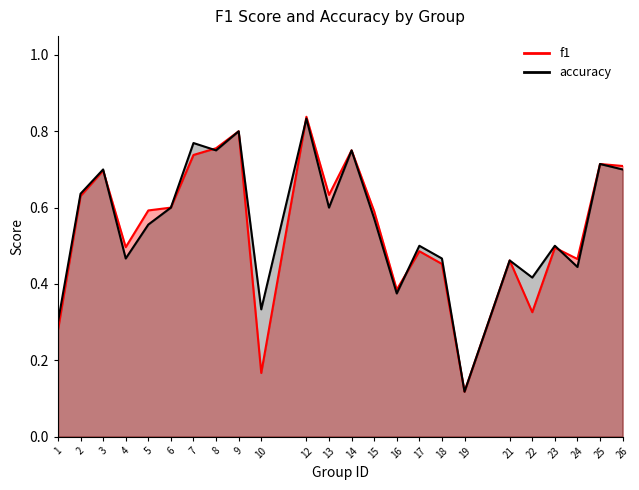

What is the minimum value for accuracy?

0.1